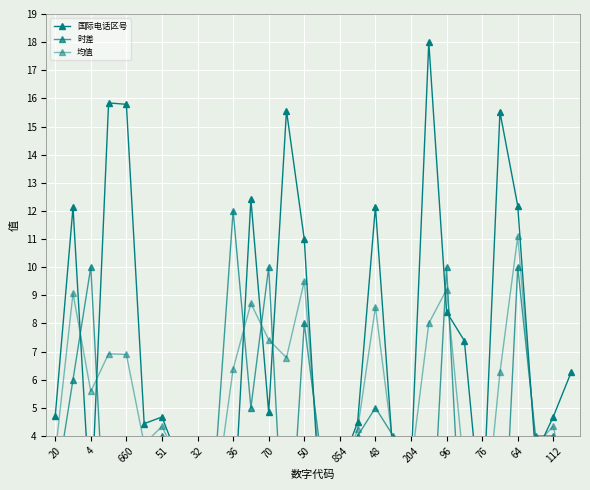

Between 20 and 25, which series saw the biggest shift?

国际电话区号